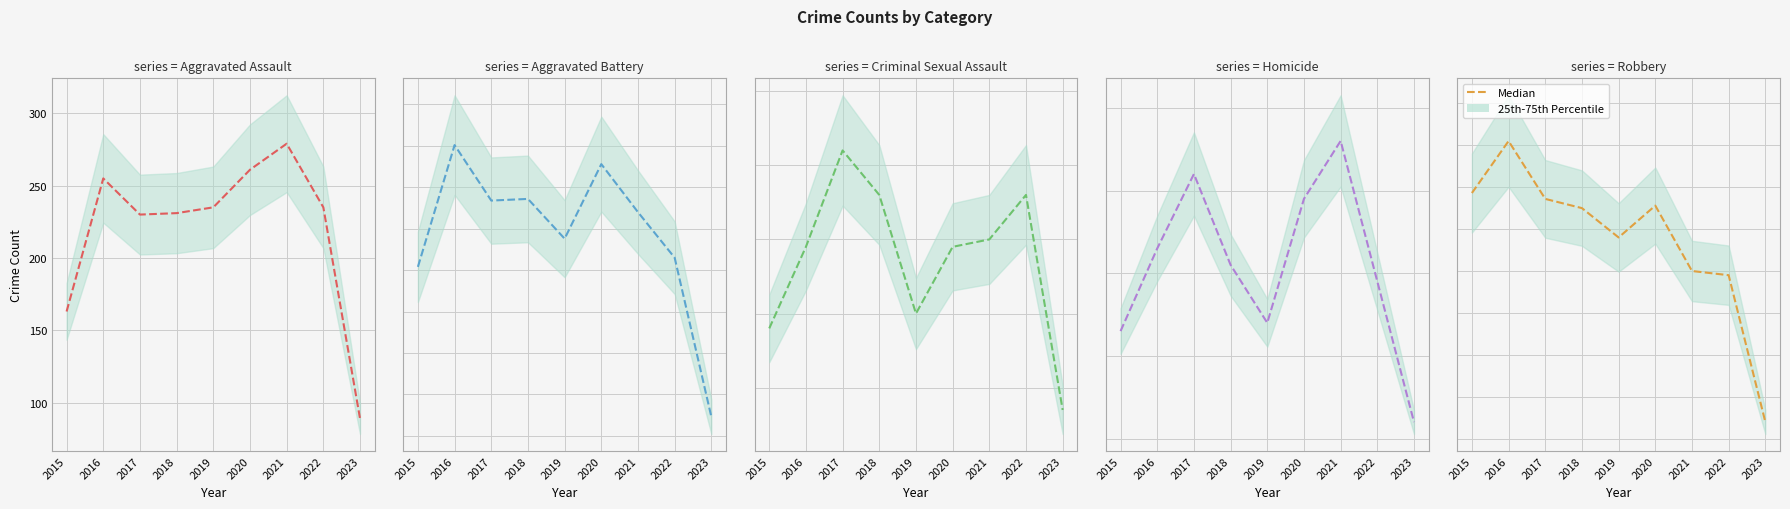

Does the chart display data point markers on the line(s)?

No